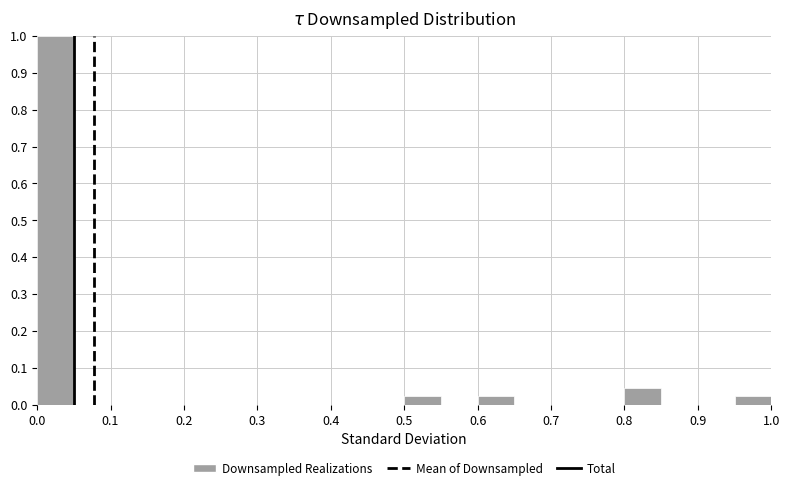

Reading left to right, list every bar in this chart as the range it spans on the x-axis followed by its height. The values are not printed on the chart, so give them approximately, as read against the axis.

0.00 to 0.05: 1.00
0.05 to 0.10: 0
0.10 to 0.15: 0
0.15 to 0.20: 0
0.20 to 0.25: 0
0.25 to 0.30: 0
0.30 to 0.35: 0
0.35 to 0.40: 0
0.40 to 0.45: 0
0.45 to 0.50: 0
0.50 to 0.55: 0.02
0.55 to 0.60: 0
0.60 to 0.65: 0.02
0.65 to 0.70: 0
0.70 to 0.75: 0
0.75 to 0.80: 0
0.80 to 0.85: 0.05
0.85 to 0.90: 0
0.90 to 0.95: 0
0.95 to 1.00: 0.02